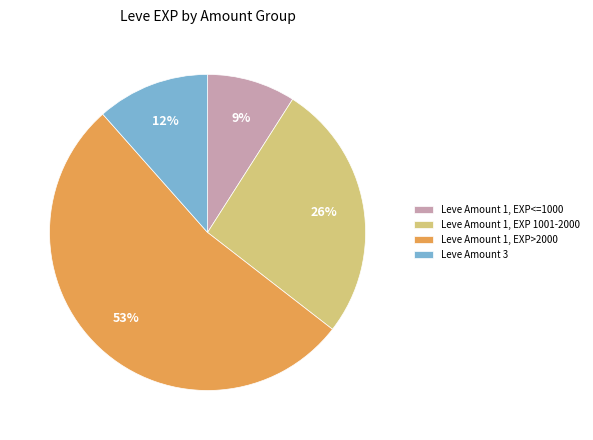

How many slices are in this pie chart?

4